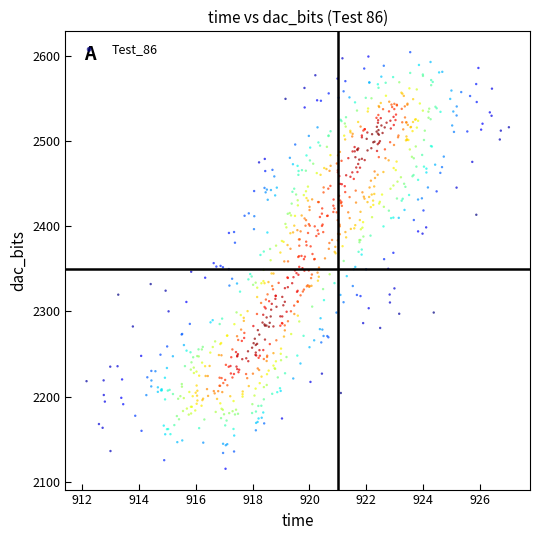

What is the range of Y values (max minus min)?

488.8